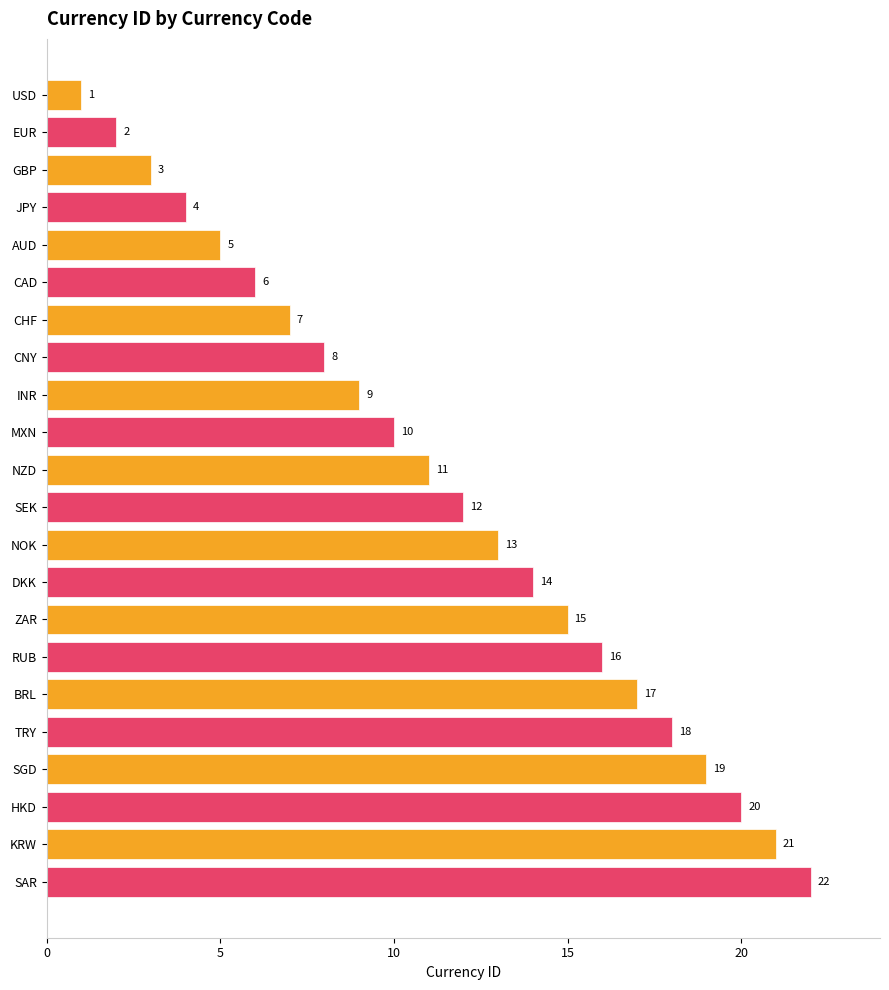

What is the value of the 19th bar from the top?

19